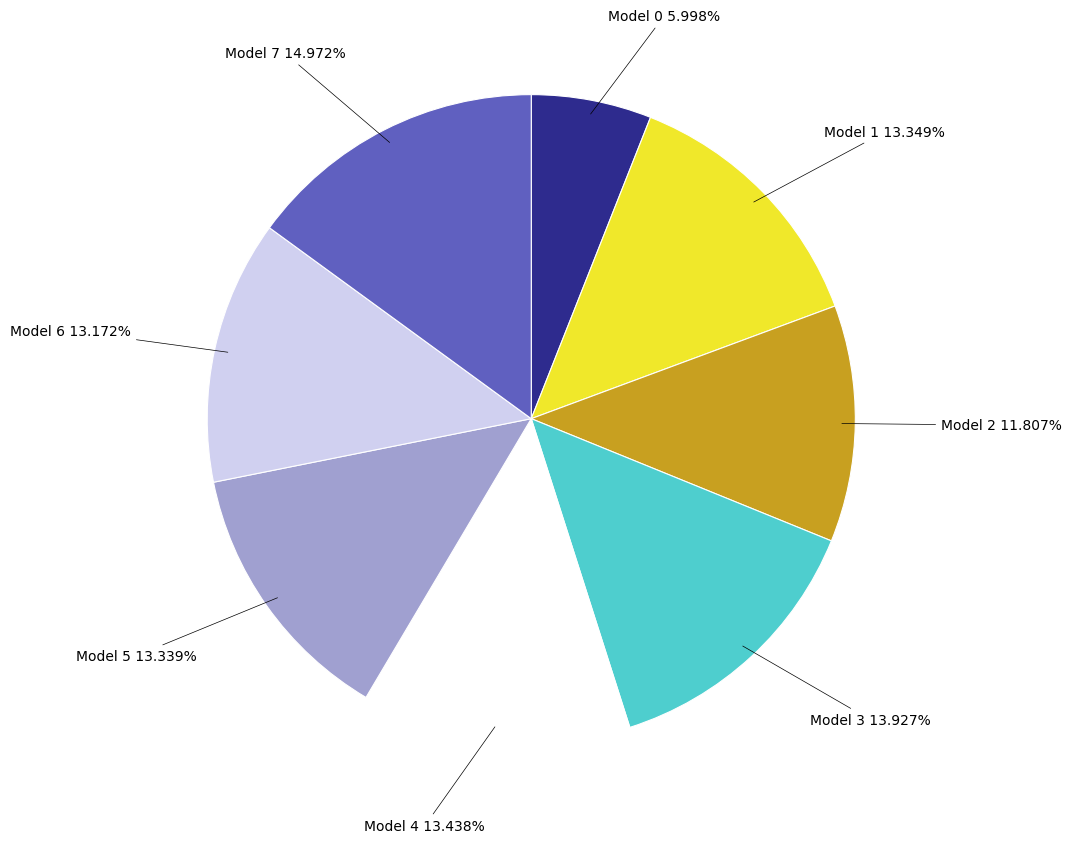

Is there any slice that represents more than half of the pie?

No